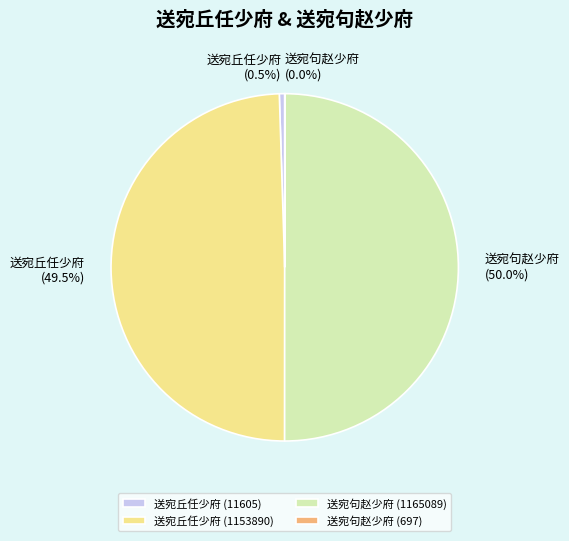

Is 送宛丘任少府 (11605) the majority of the pie?

No